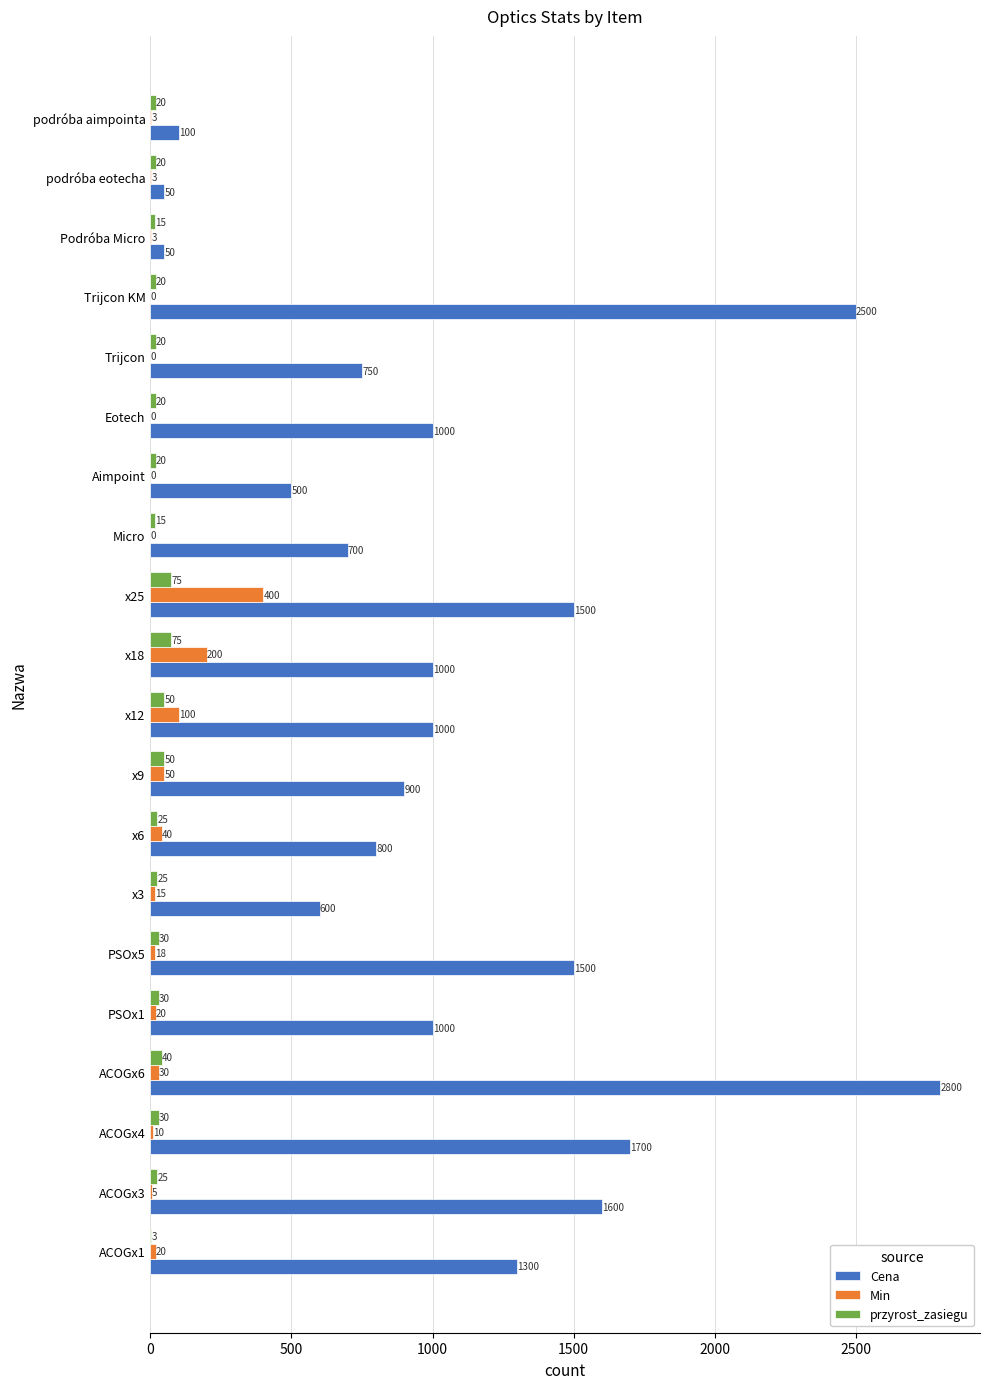

The Min series shows 18 at PSOx5. True or false?

True